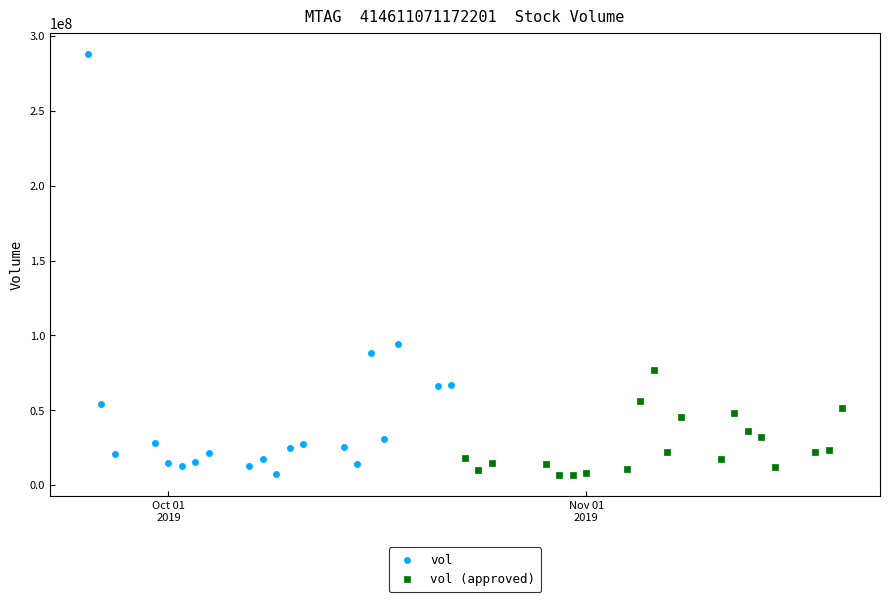

Which series contains the highest Y value?

vol